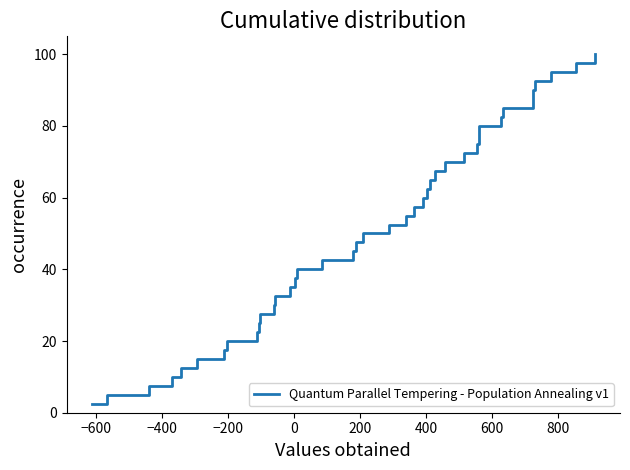

What is the smallest value displayed?

2.5